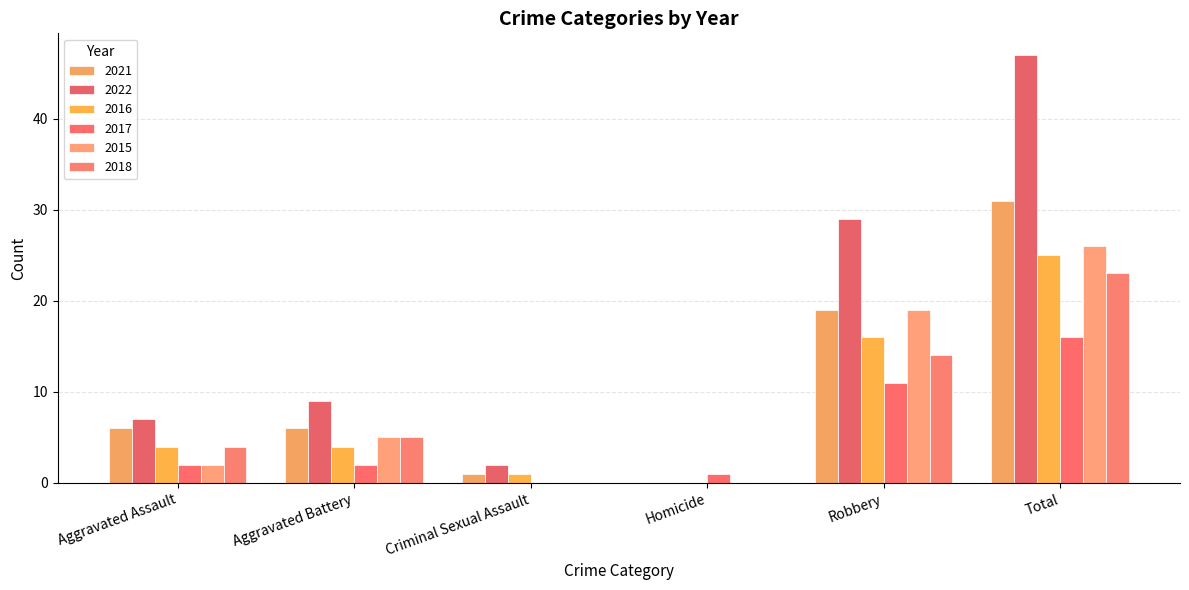

Reading left to right, extract all data points from this chart.

2021: Aggravated Assault=6	Aggravated Battery=6	Criminal Sexual Assault=1	Homicide=0	Robbery=19	Total=31
2022: Aggravated Assault=7	Aggravated Battery=9	Criminal Sexual Assault=2	Homicide=0	Robbery=29	Total=47
2016: Aggravated Assault=4	Aggravated Battery=4	Criminal Sexual Assault=1	Homicide=0	Robbery=16	Total=25
2017: Aggravated Assault=2	Aggravated Battery=2	Criminal Sexual Assault=0	Homicide=1	Robbery=11	Total=16
2015: Aggravated Assault=2	Aggravated Battery=5	Criminal Sexual Assault=0	Homicide=0	Robbery=19	Total=26
2018: Aggravated Assault=4	Aggravated Battery=5	Criminal Sexual Assault=0	Homicide=0	Robbery=14	Total=23